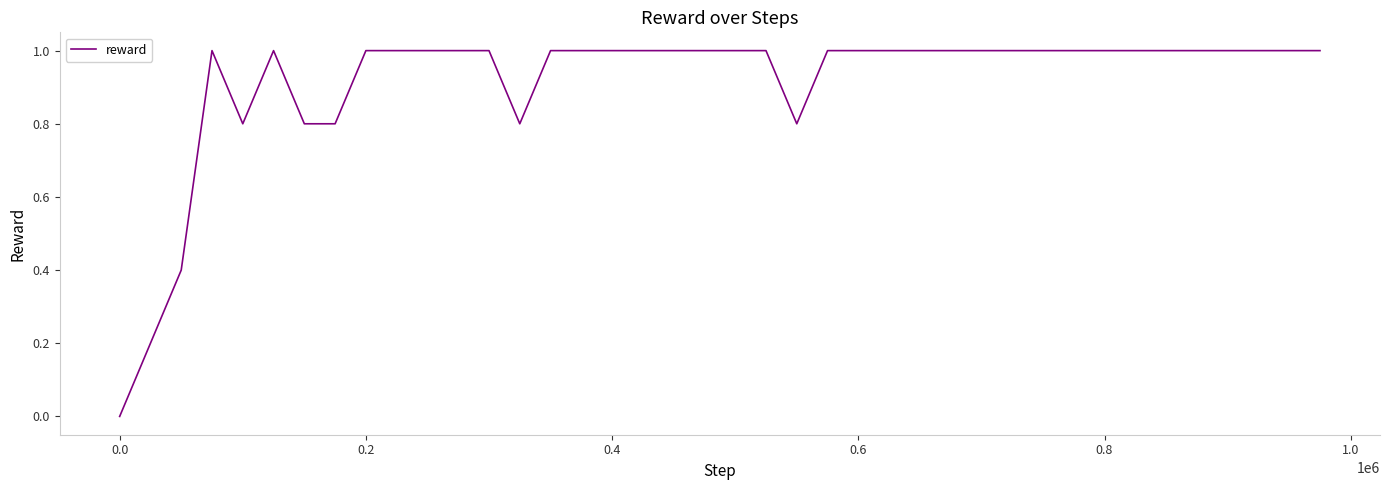

What is the difference between the maximum and minimum values?

1.0